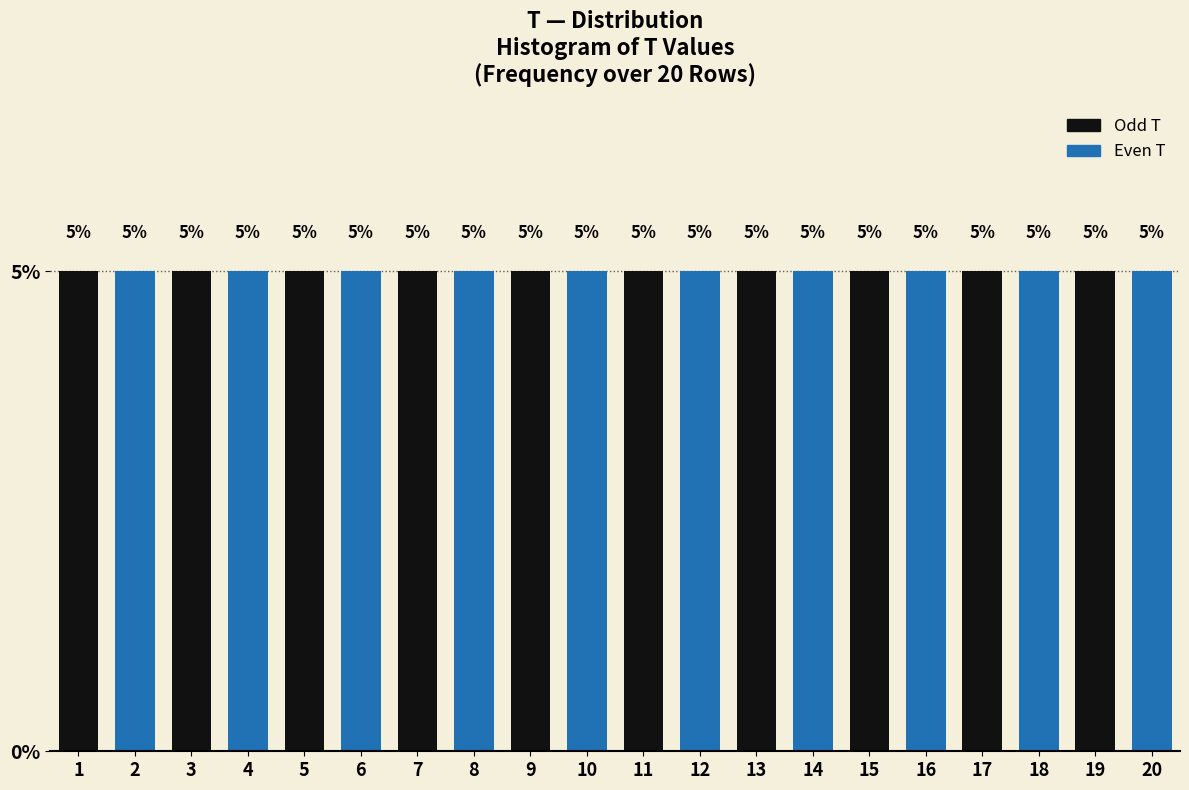

Reading left to right, transcribe this chart: for each bar, give the range it covers on the x-axis and its height.

0.5 to 1.5: 5
1.5 to 2.5: 5
2.5 to 3.5: 5
3.5 to 4.5: 5
4.5 to 5.5: 5
5.5 to 6.5: 5
6.5 to 7.5: 5
7.5 to 8.5: 5
8.5 to 9.5: 5
9.5 to 10.5: 5
10.5 to 11.5: 5
11.5 to 12.5: 5
12.5 to 13.5: 5
13.5 to 14.5: 5
14.5 to 15.5: 5
15.5 to 16.5: 5
16.5 to 17.5: 5
17.5 to 18.5: 5
18.5 to 19.5: 5
19.5 to 20.5: 5